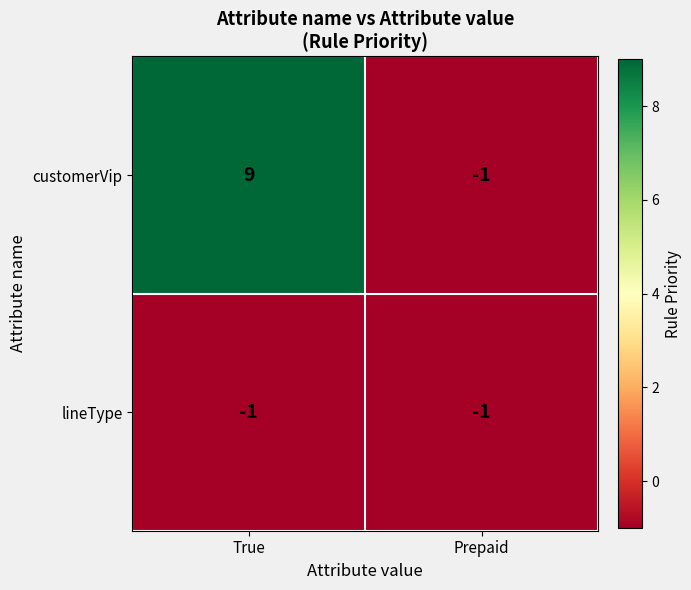

Which category has the highest value across all series?

True